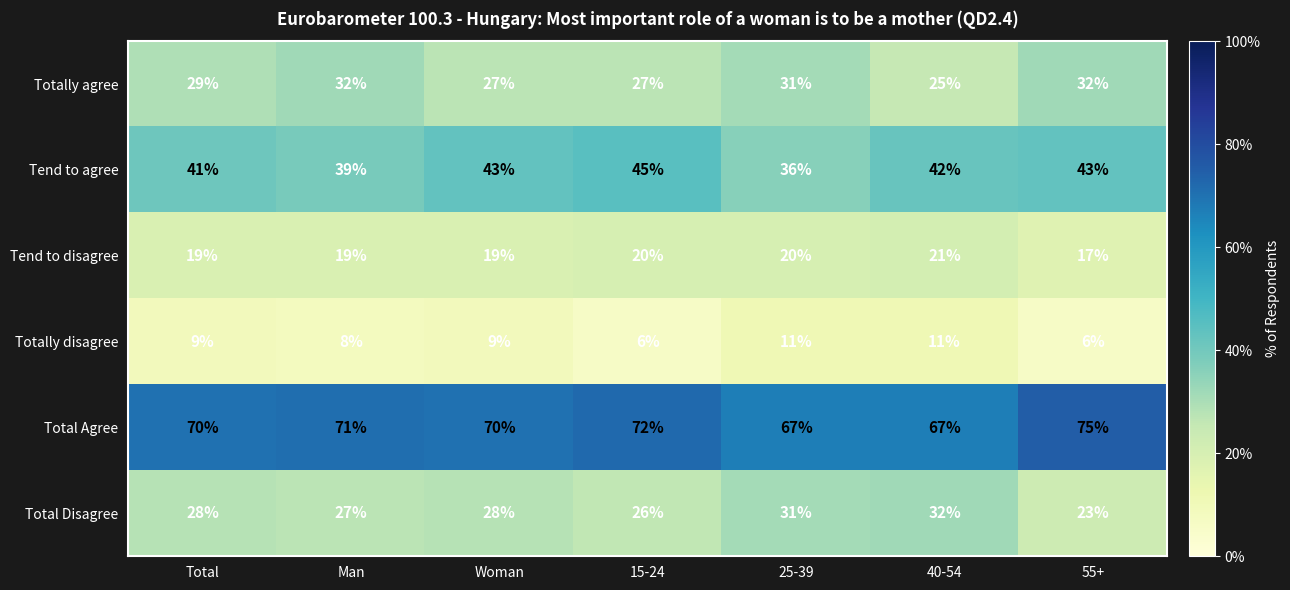

What is the total value across all series at 55+?

196